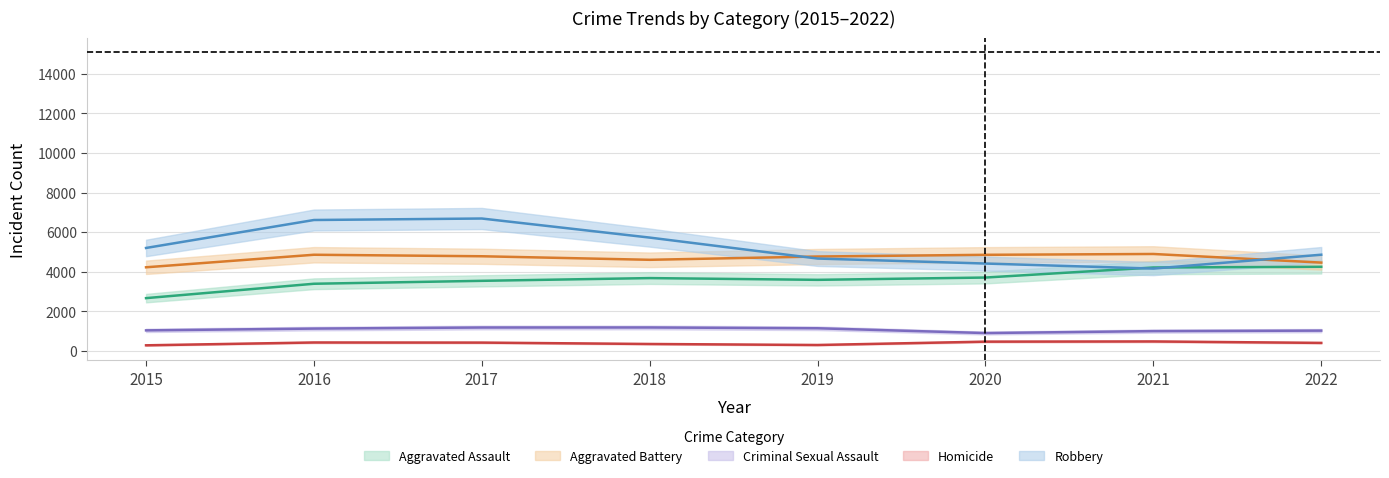

Is this an area chart (filled region under the line)?

No